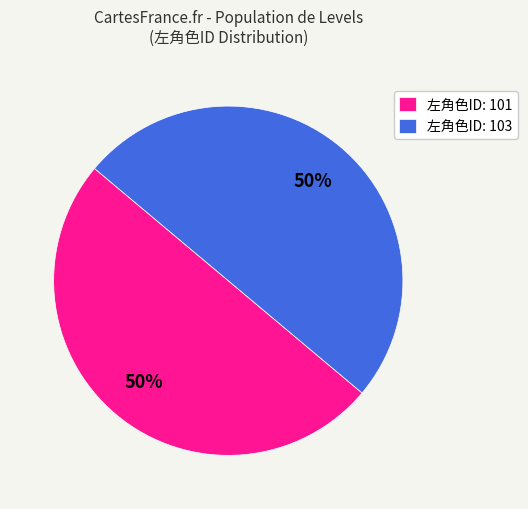

To the nearest percent, what portion does 左角色ID: 101 represent?

50%